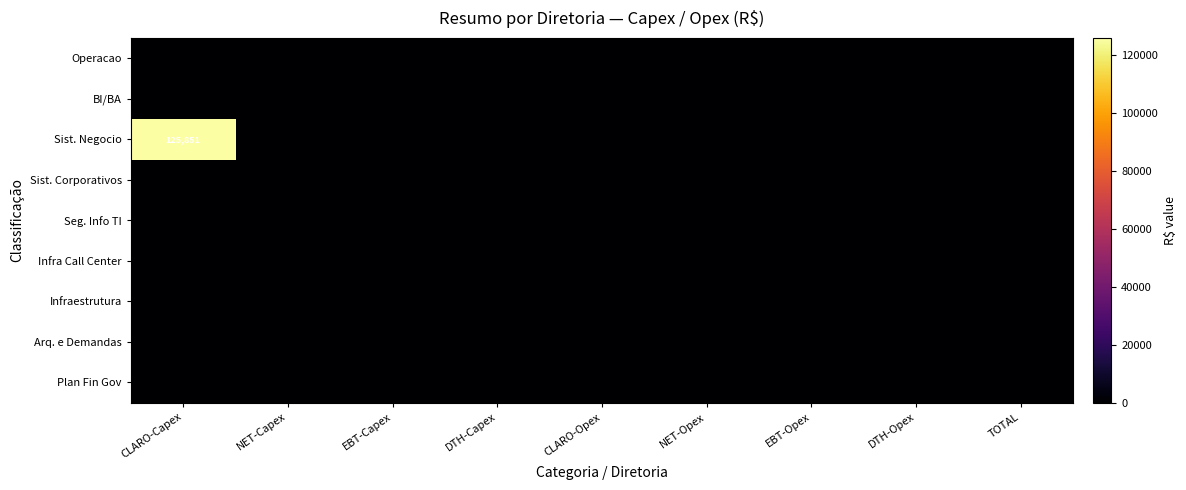

Is the value of Arq. e Demandas at DTH-Capex greater than the value of Sist. Negocio at CLARO-Capex?

No